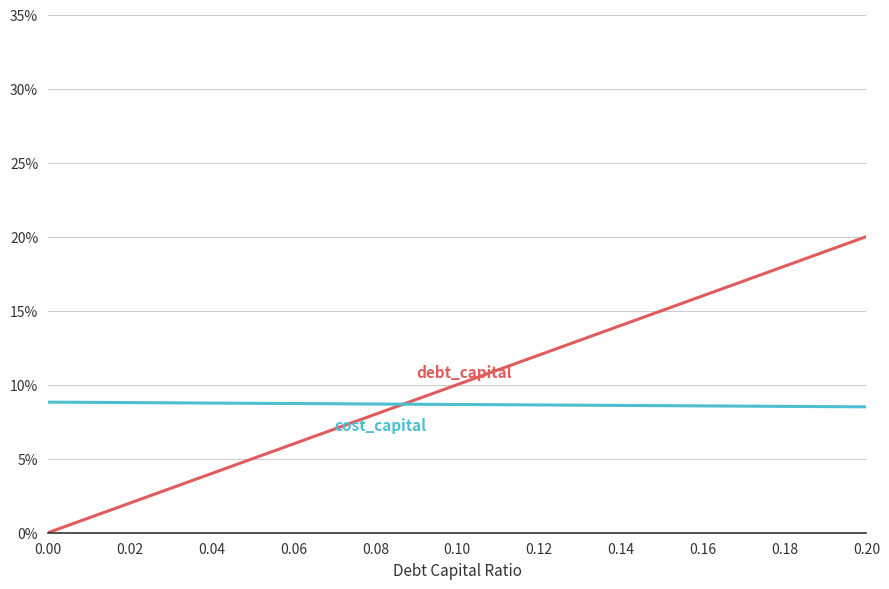

What is the maximum value shown in the chart?

20.0